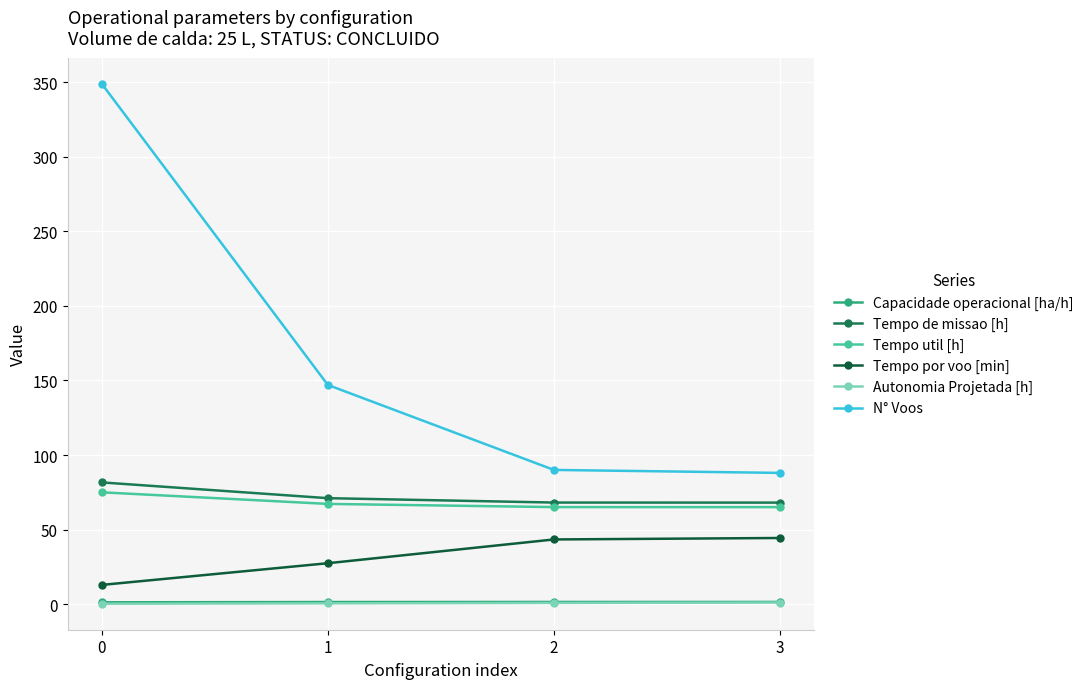

Read the Tempo util [h] value at 0.

75.0